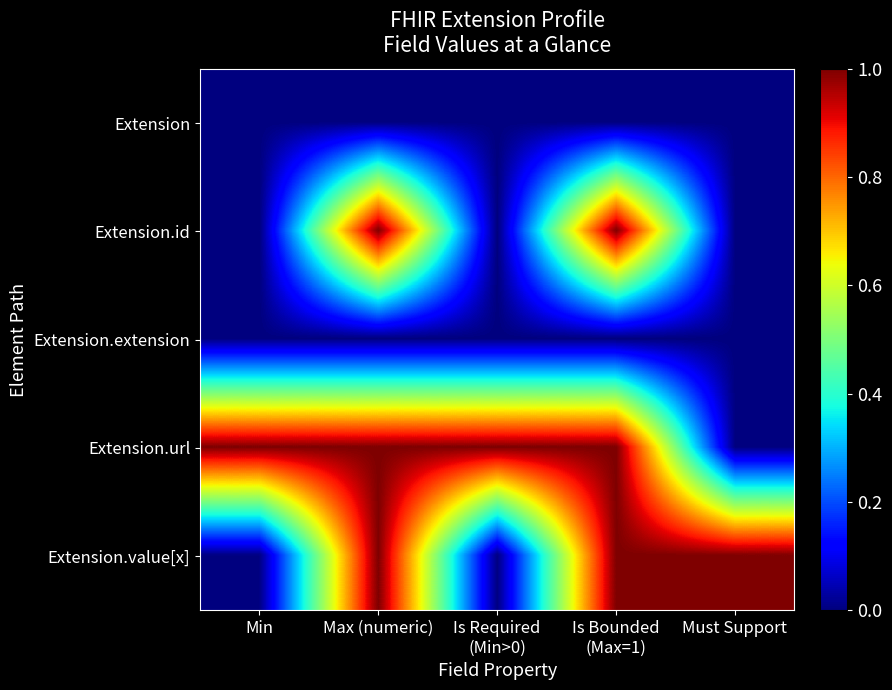

Rank the series by their maximum value, from highest to lowest.

Extension.id, Extension.url, Extension.value[x], Extension, Extension.extension